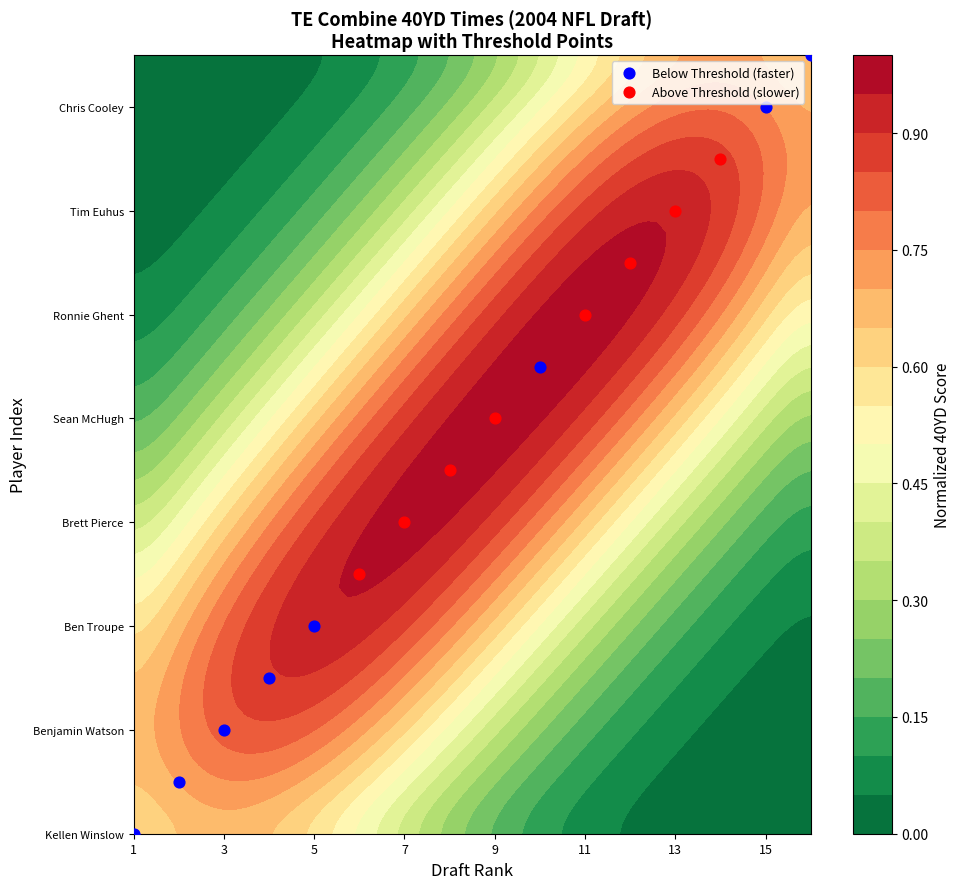

What is the difference between the Below Threshold (faster) values at 5 and 15?

10